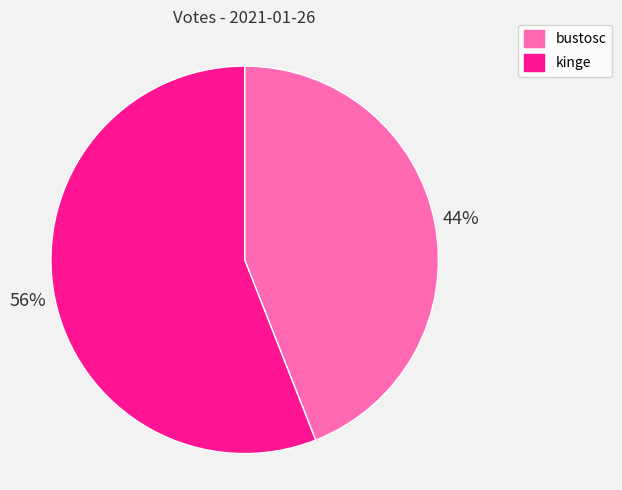

How many slices are in this pie chart?

2